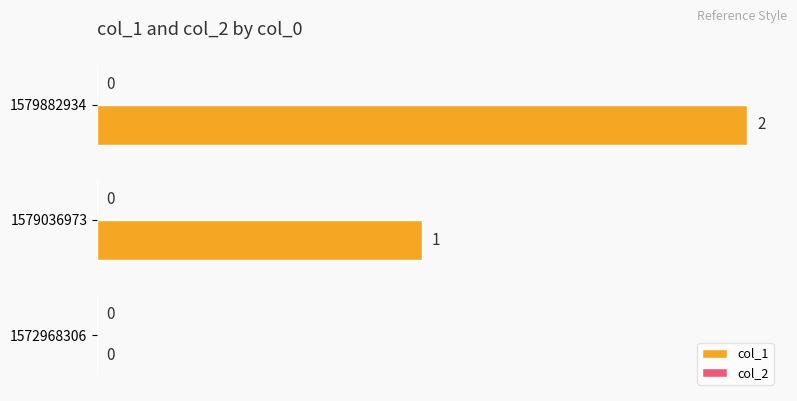

Are the bars horizontal?

Yes